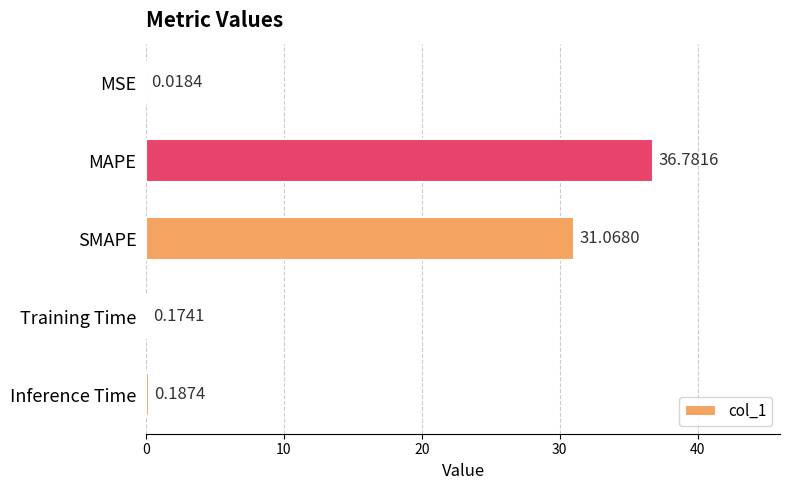

What is the change in value from SMAPE to Training Time?

-30.9